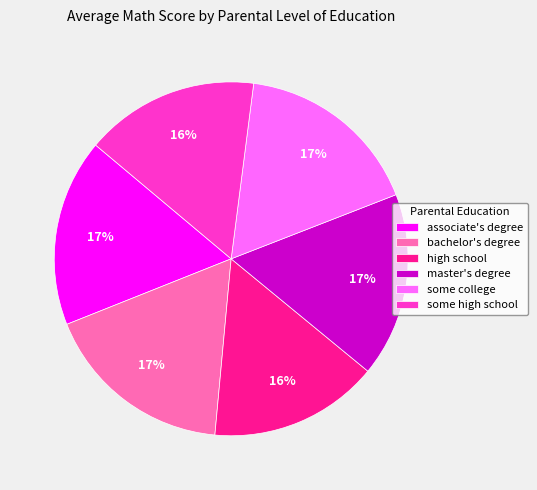

What is the ratio of the value at bachelor's degree to the value at some college?

1.0